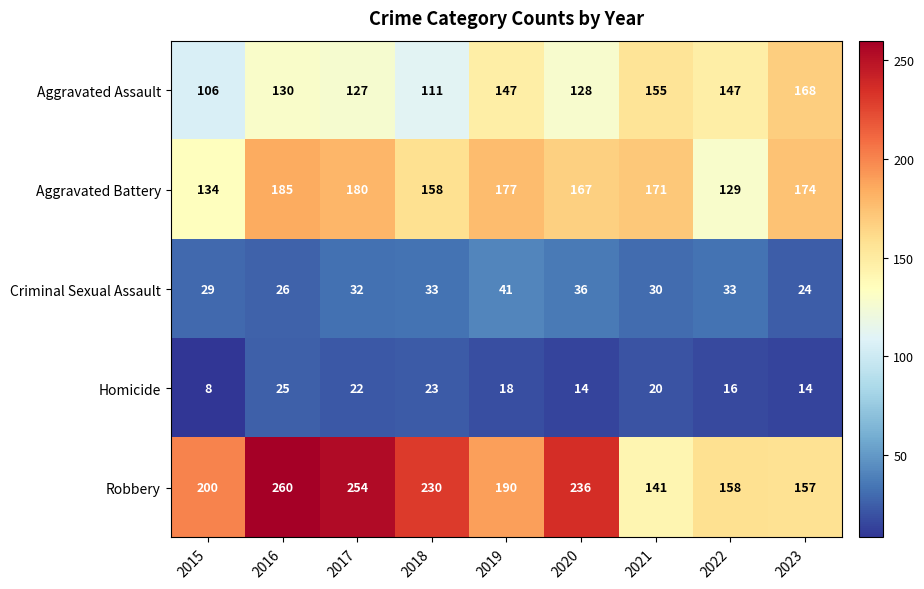

Rank the categories by Robbery value from lowest to highest.

2021, 2023, 2022, 2019, 2015, 2018, 2020, 2017, 2016